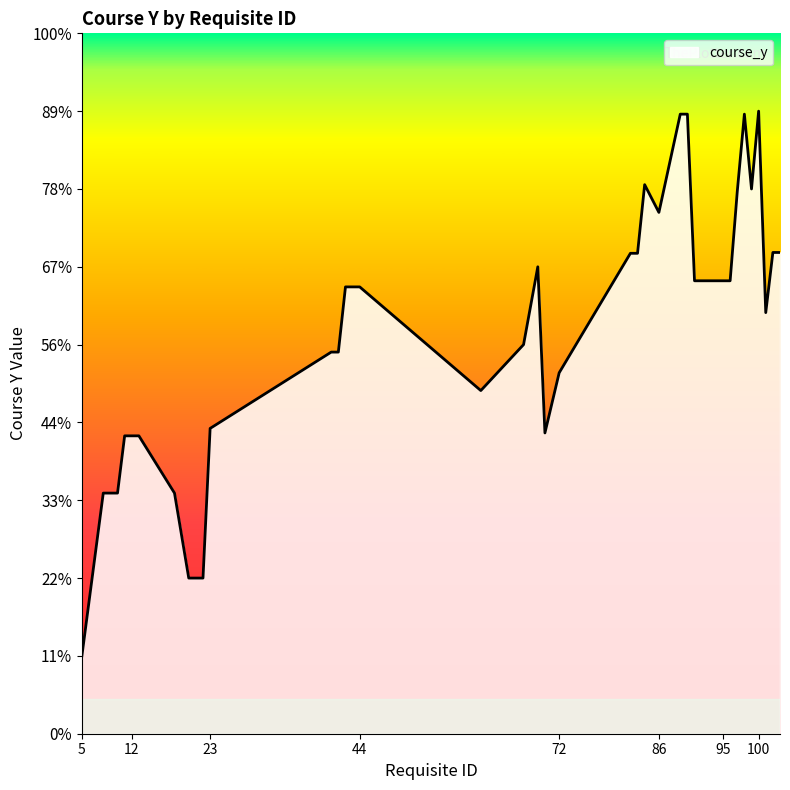

True or false: the data shows 2.0 at 22.

True